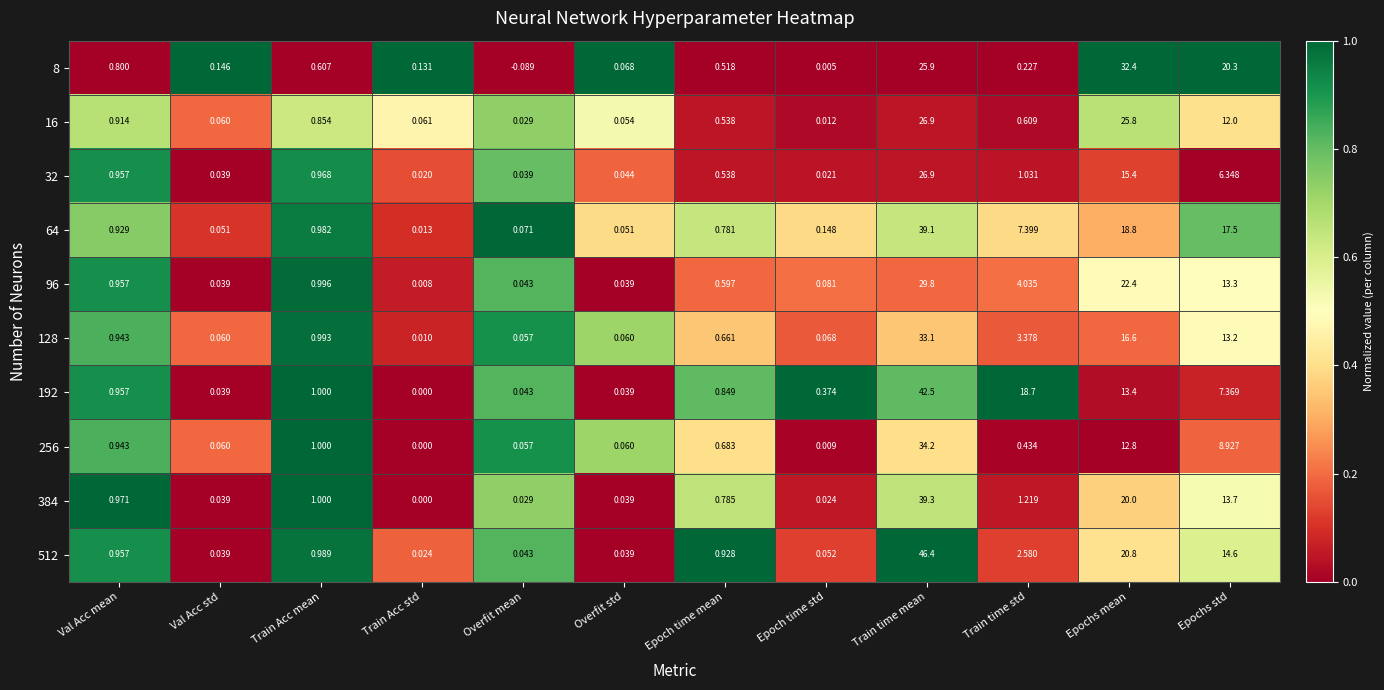

Which series has the widest spread of values?

512